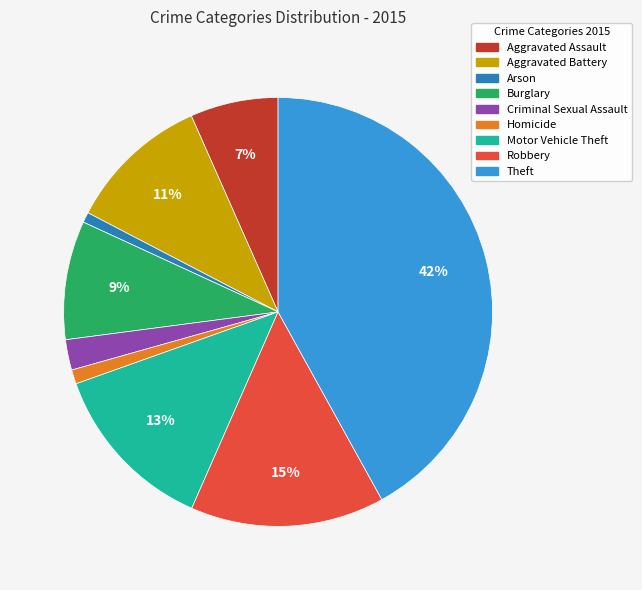

To the nearest percent, what is the combined percentage of Aggravated Assault and Homicide?

8%